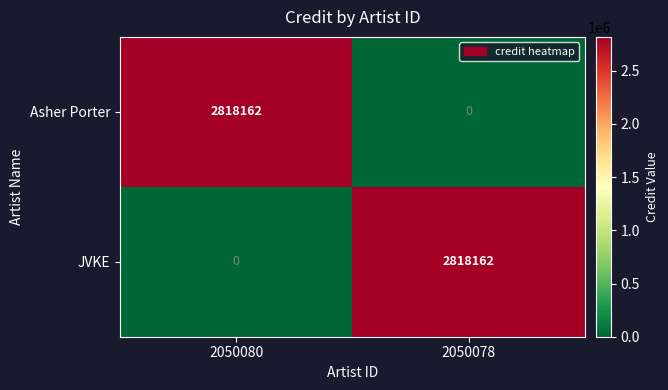

Count the number of data series in this chart.

2